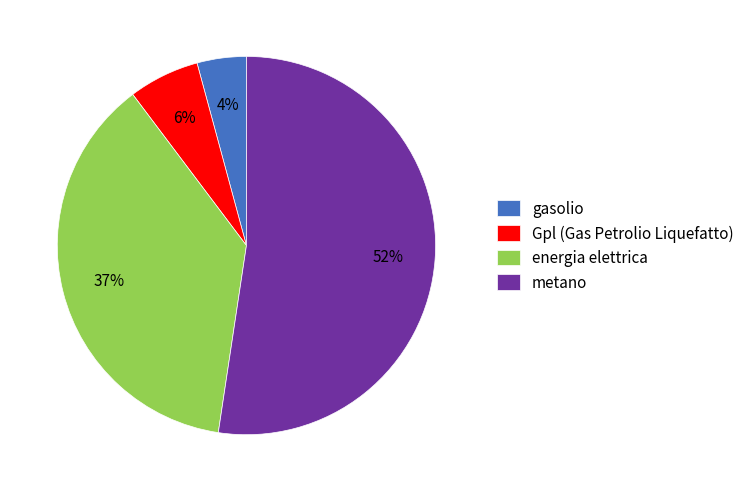

Which slice is the largest?

metano